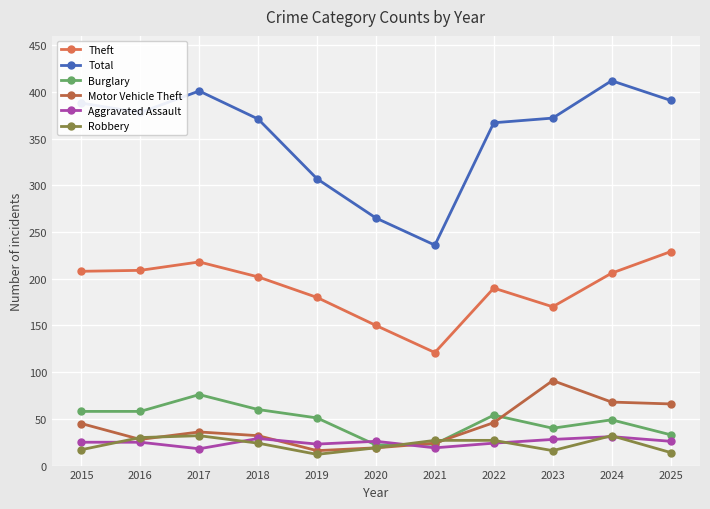

What is the minimum value shown in the chart?

12